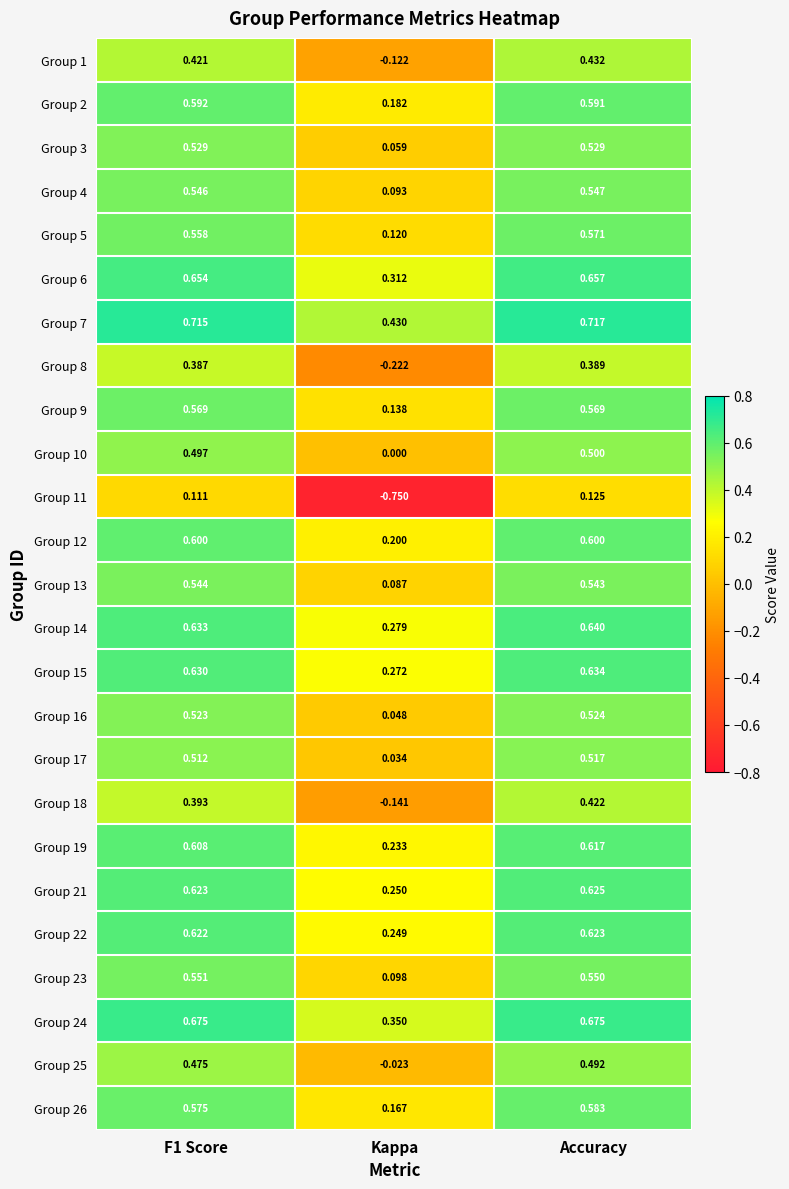

Where is Group 2 nearest to the value 0?

Kappa